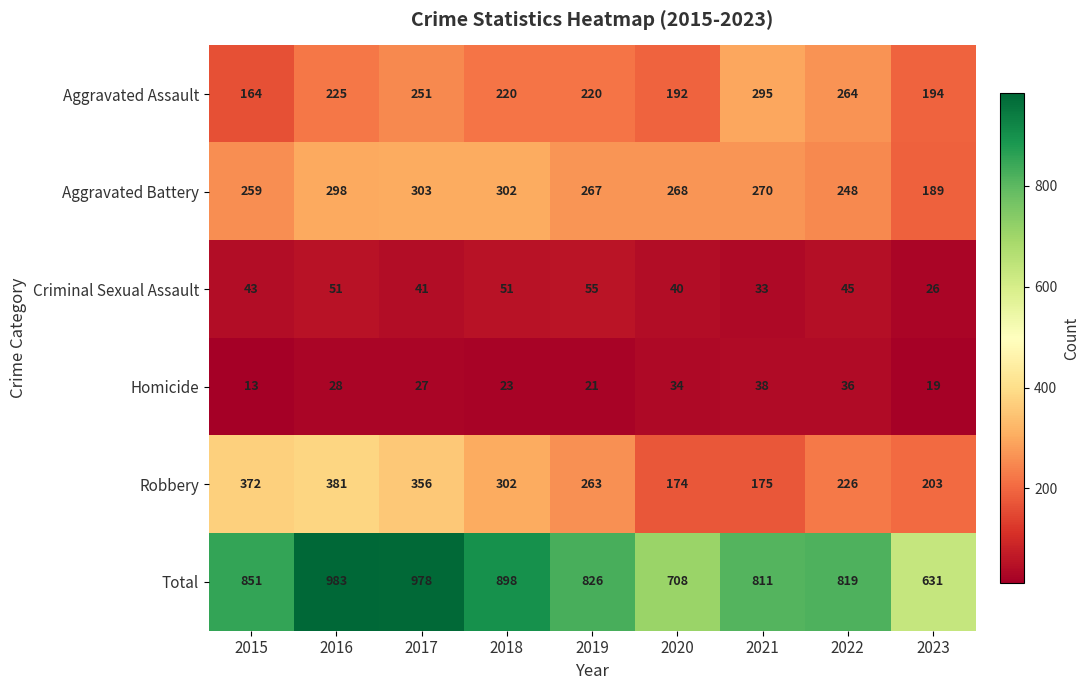

What is the difference between the Robbery values at 2017 and 2020?

182